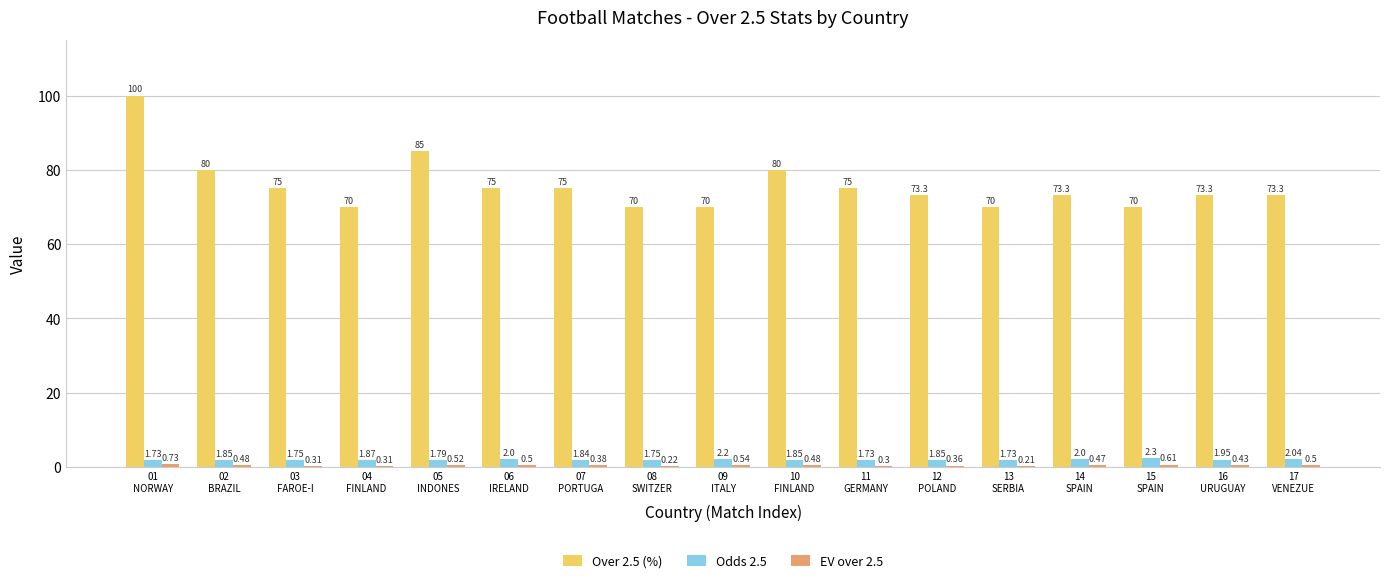

Which series has the largest total across all categories?

Over 2.5 (%)